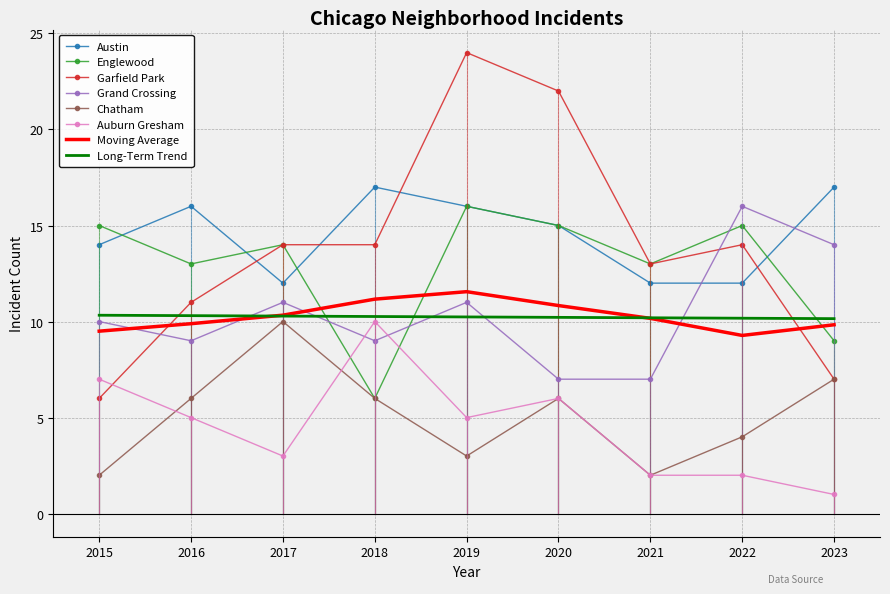

What value does the Grand Crossing series have at 2017?

11.0